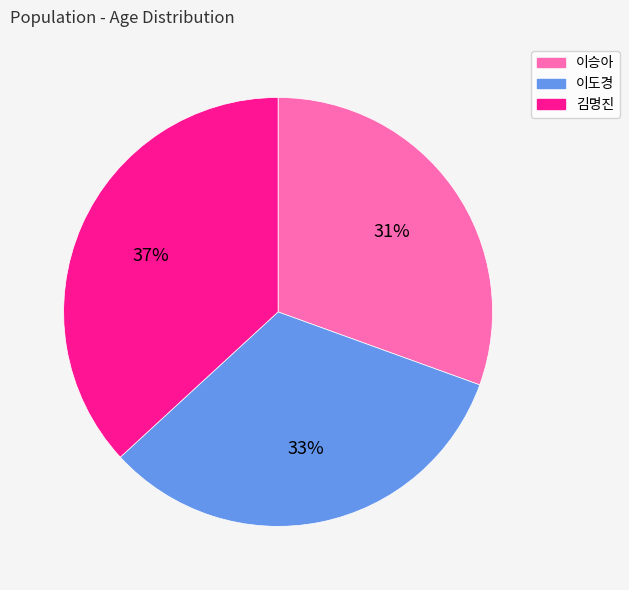

To the nearest percent, what is the difference between the largest and smallest slice percentages?

6%